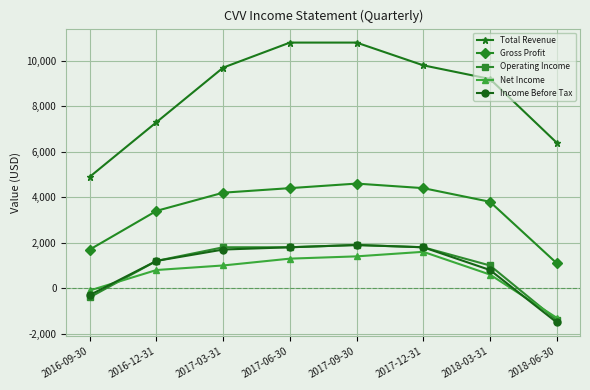

Which label corresponds to the smallest value in the chart?

2018-06-30